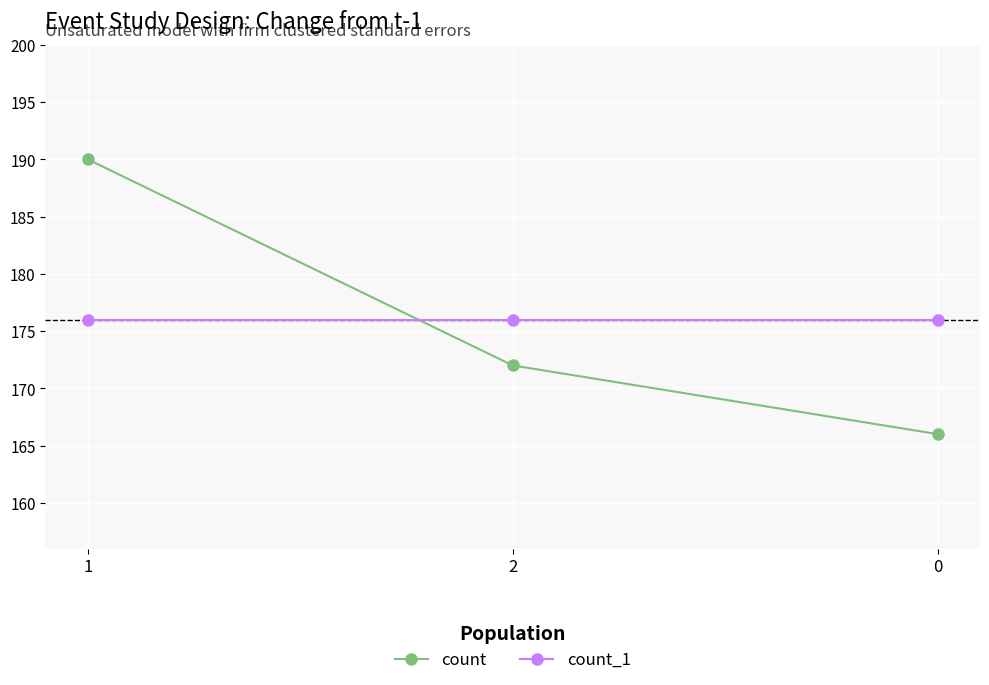

Reading left to right, transcribe all the data shown in this chart.

count: 1=190	2=172	0=166
count_1: 1=176	2=176	0=176